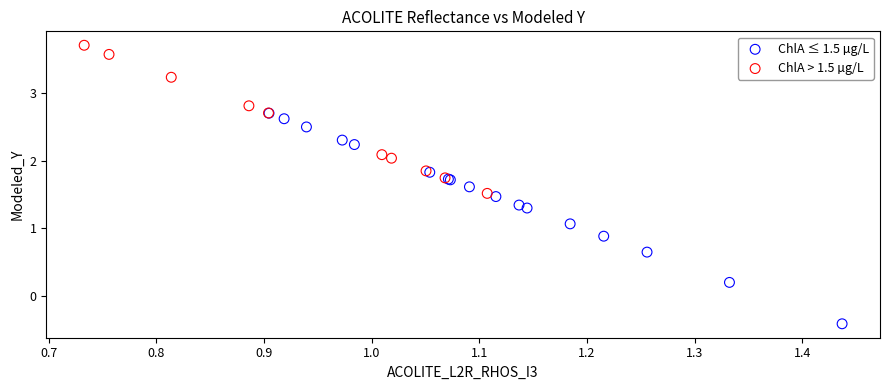

Which series contains the lowest Y value?

ChlA ≤ 1.5 µg/L